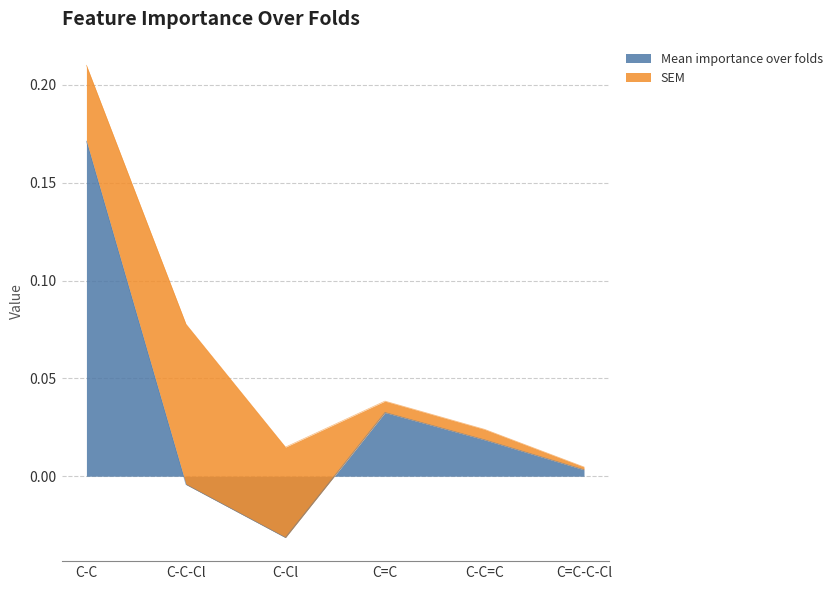

What is the difference between the maximum and second lowest values?

0.2